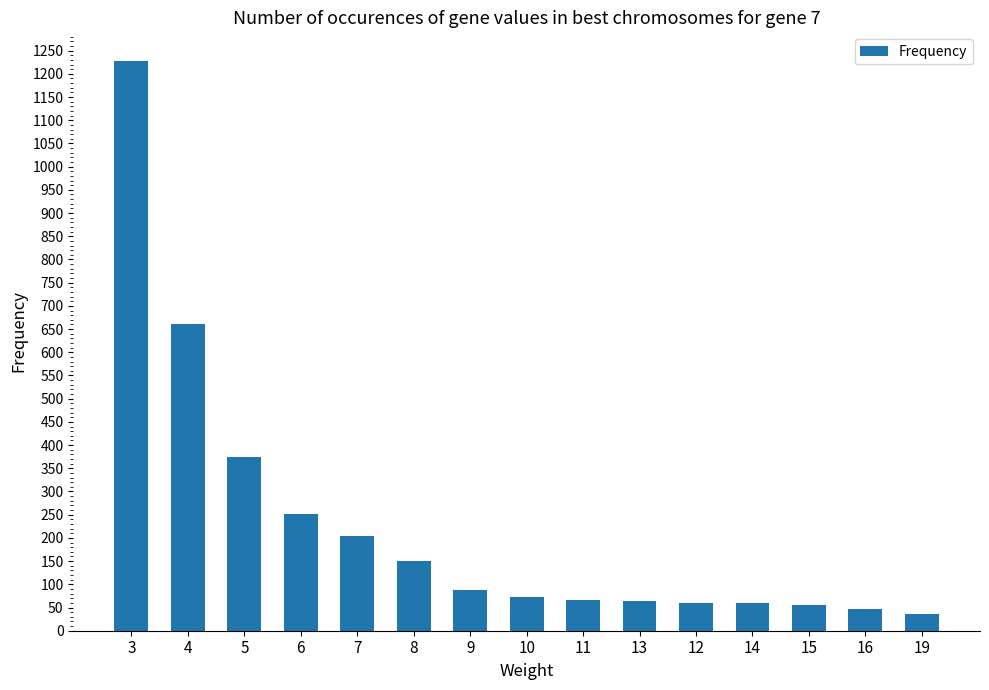

How many bars are there in total?

15